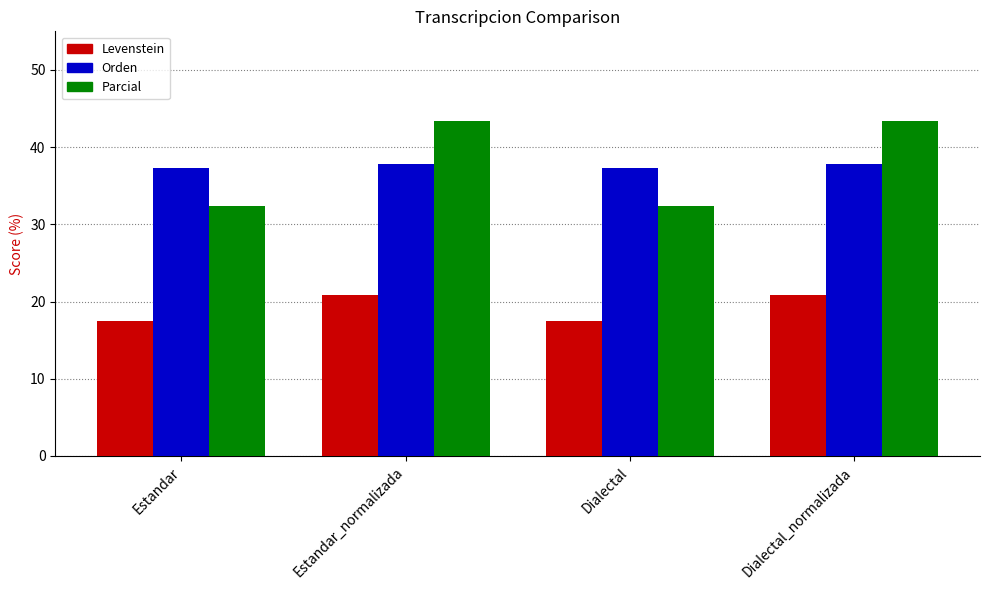

At how many categories does at least one series exceed 20?

4